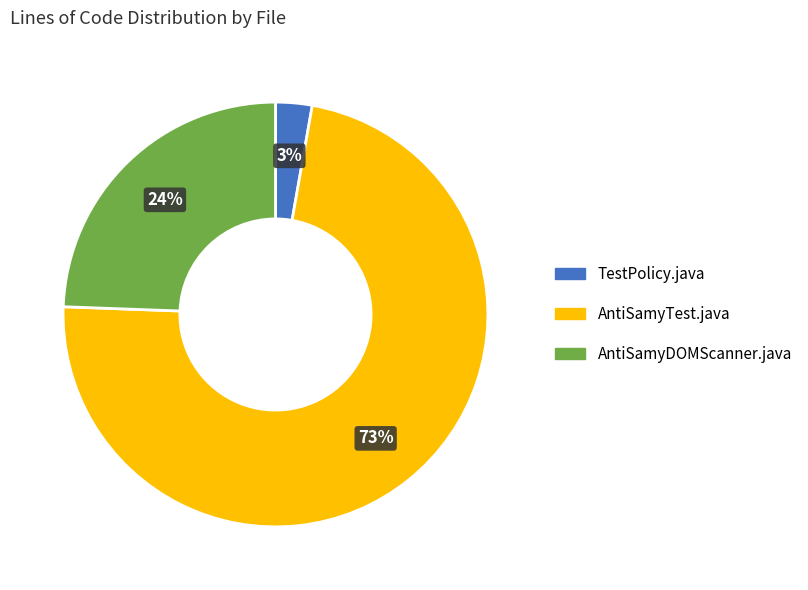

To the nearest percent, what is the combined percentage of TestPolicy.java and AntiSamyTest.java?

76%